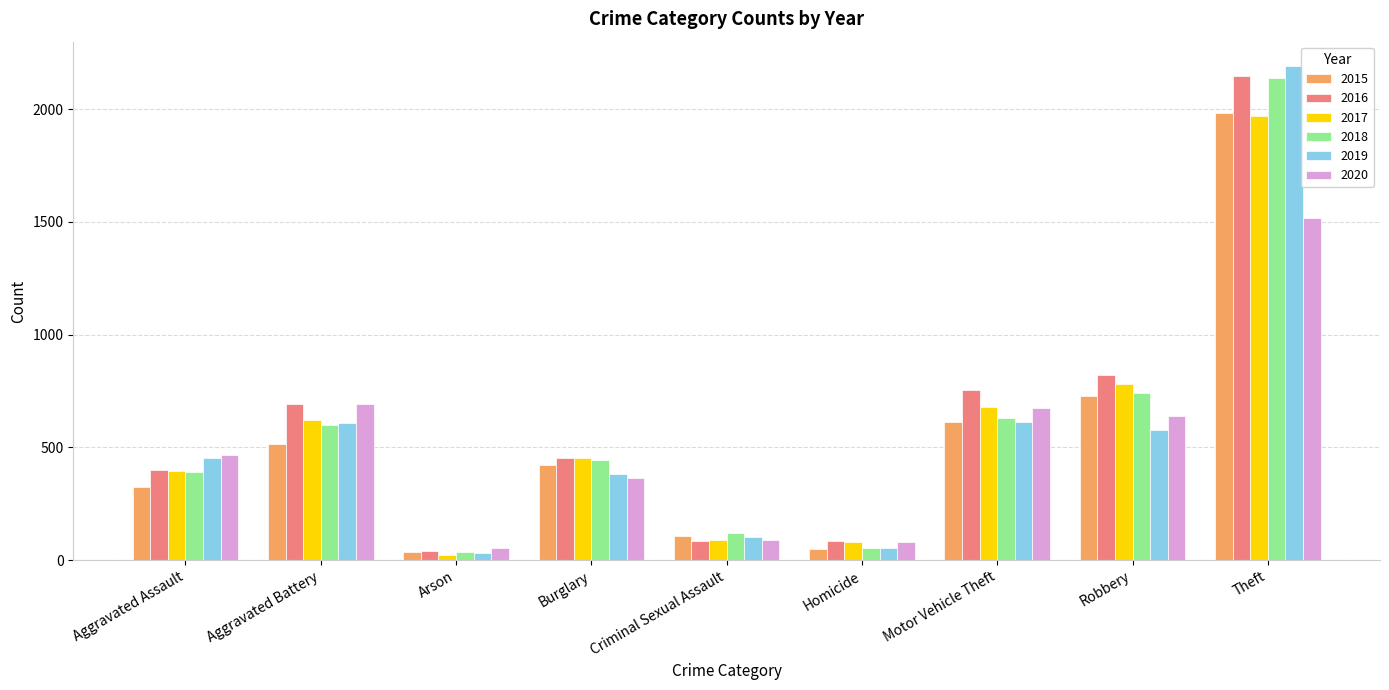

What is the difference between the second highest and second lowest values in the 2019 series?

558